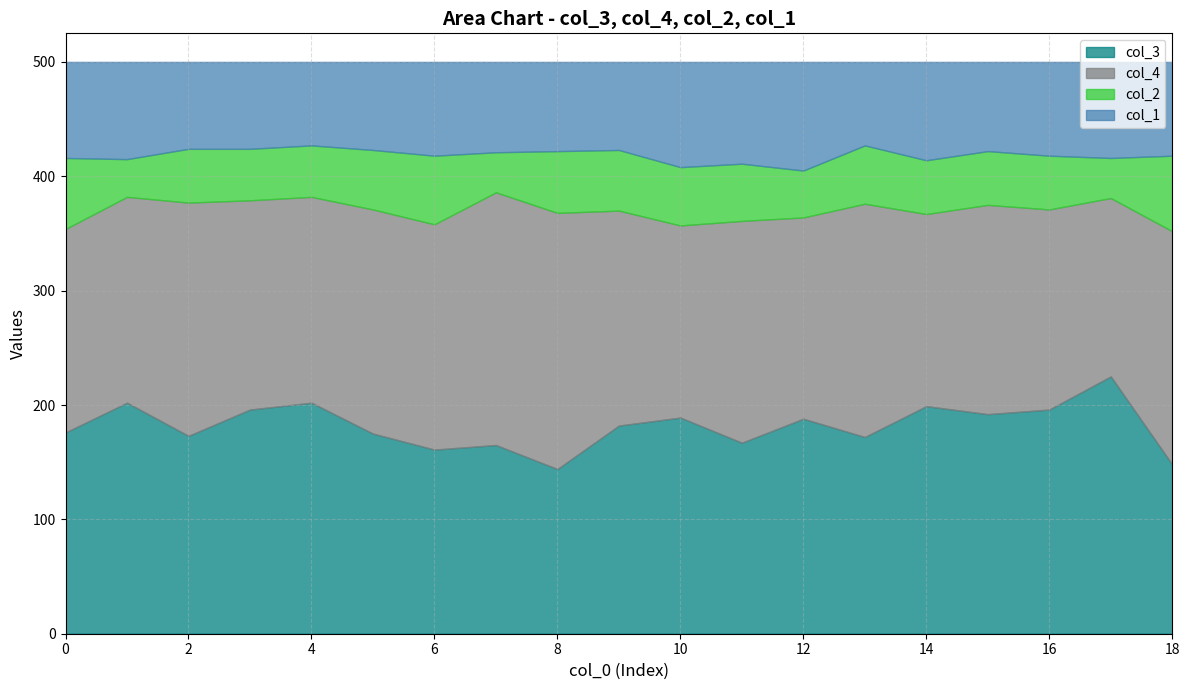

Reading left to right, transcribe all the data shown in this chart.

col_3: 0=176	1=202	2=173	3=196	4=202	5=175	6=161	7=165	8=144	9=182	10=189	11=167	12=188	13=172	14=199	15=192	16=196	17=225	18=148
col_4: 0=178	1=180	2=204	3=183	4=180	5=196	6=197	7=221	8=224	9=188	10=168	11=194	12=176	13=204	14=168	15=183	16=175	17=156	18=204
col_2: 0=62	1=33	2=47	3=45	4=45	5=52	6=60	7=35	8=54	9=53	10=51	11=50	12=41	13=51	14=47	15=47	16=47	17=35	18=66
col_1: 0=84	1=85	2=76	3=76	4=73	5=77	6=82	7=79	8=78	9=77	10=92	11=89	12=95	13=73	14=86	15=78	16=82	17=84	18=82